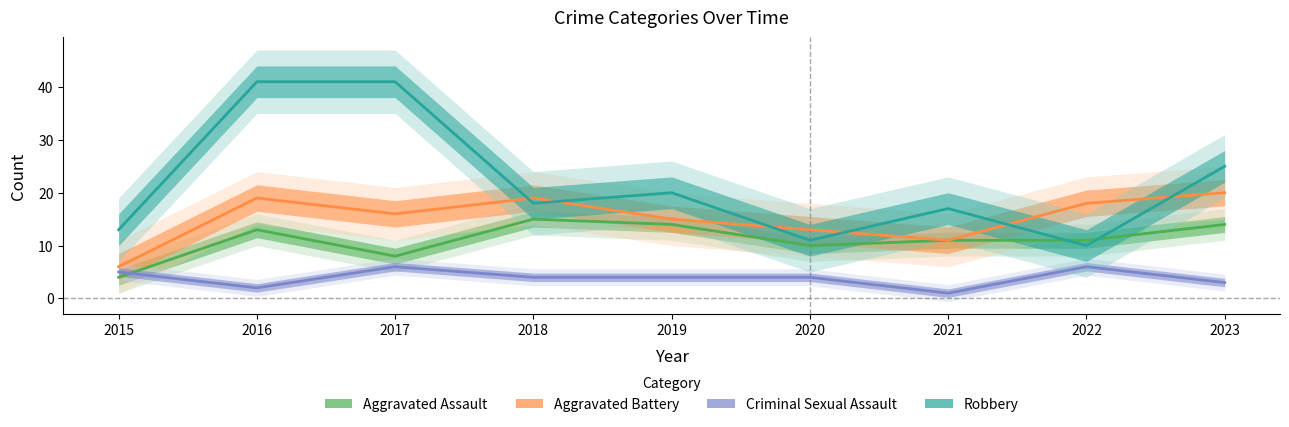

Reading left to right, extract all data points from this chart.

Aggravated Assault: 2015=4	2016=13	2017=8	2018=15	2019=14	2020=10	2021=11	2022=11	2023=14
Aggravated Battery: 2015=6	2016=19	2017=16	2018=19	2019=15	2020=13	2021=11	2022=18	2023=20
Criminal Sexual Assault: 2015=5	2016=2	2017=6	2018=4	2019=4	2020=4	2021=1	2022=6	2023=3
Robbery: 2015=13	2016=41	2017=41	2018=18	2019=20	2020=11	2021=17	2022=10	2023=25